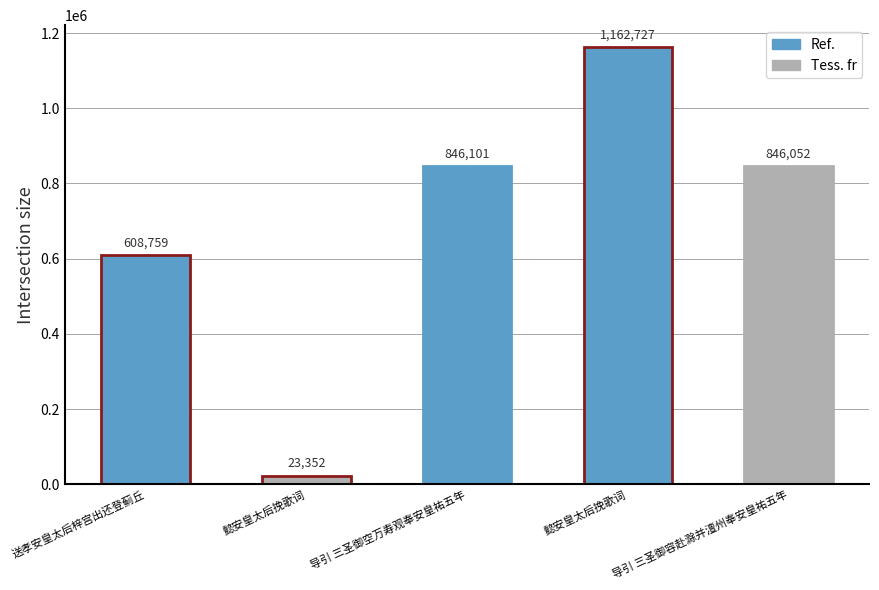

What is the smallest value displayed?

23352